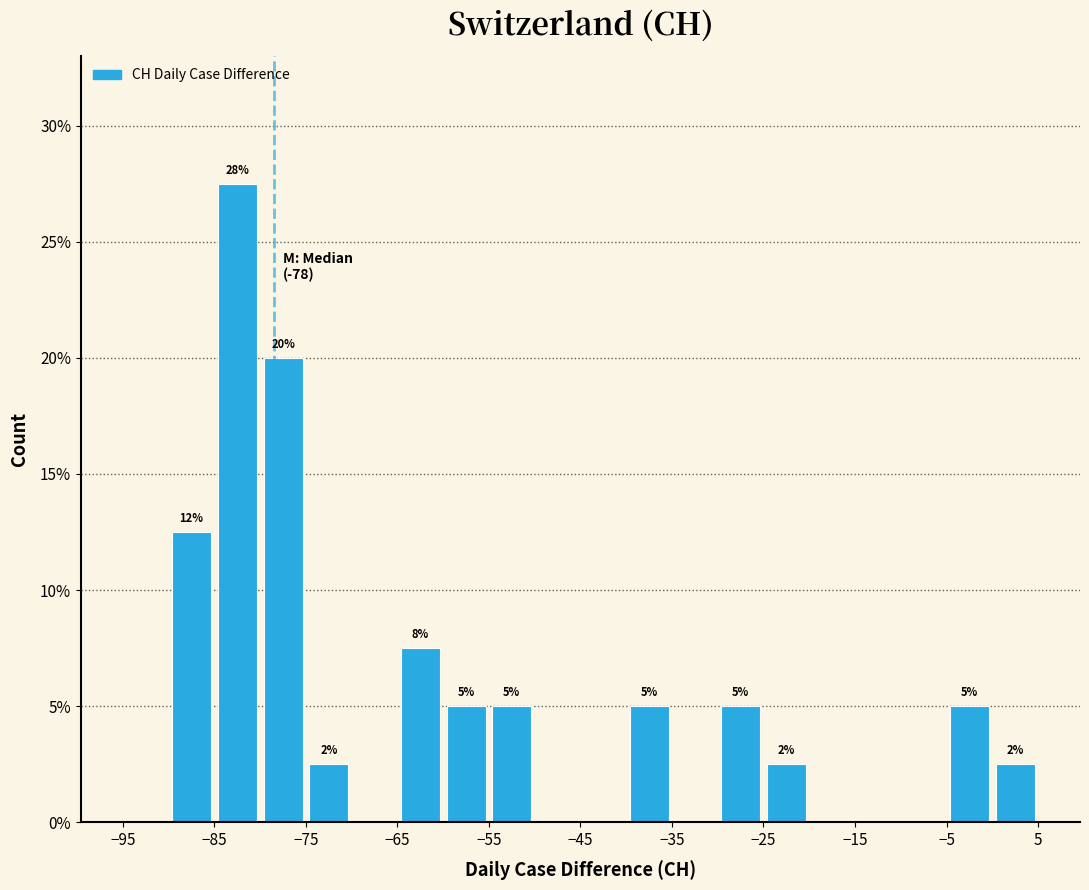

Over which range of the x-axis is the bar tallest?

-85 to -80